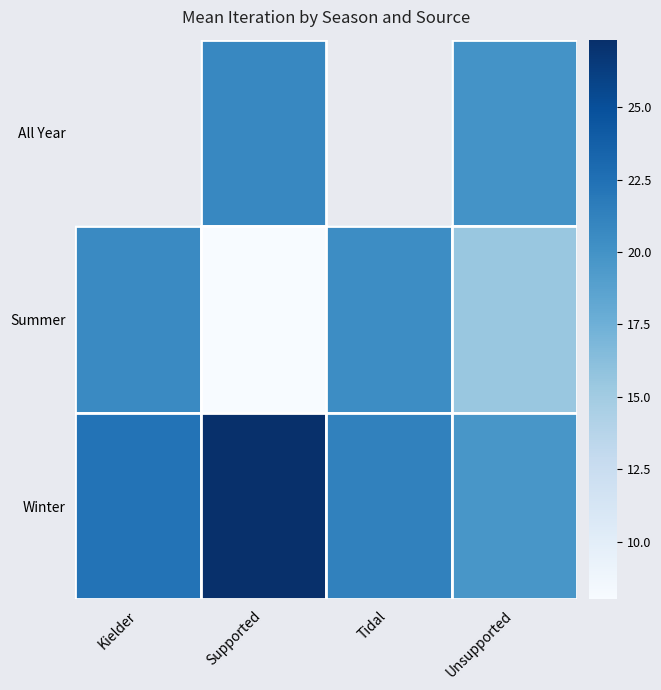

Between Supported and Tidal, which is larger?

Tidal